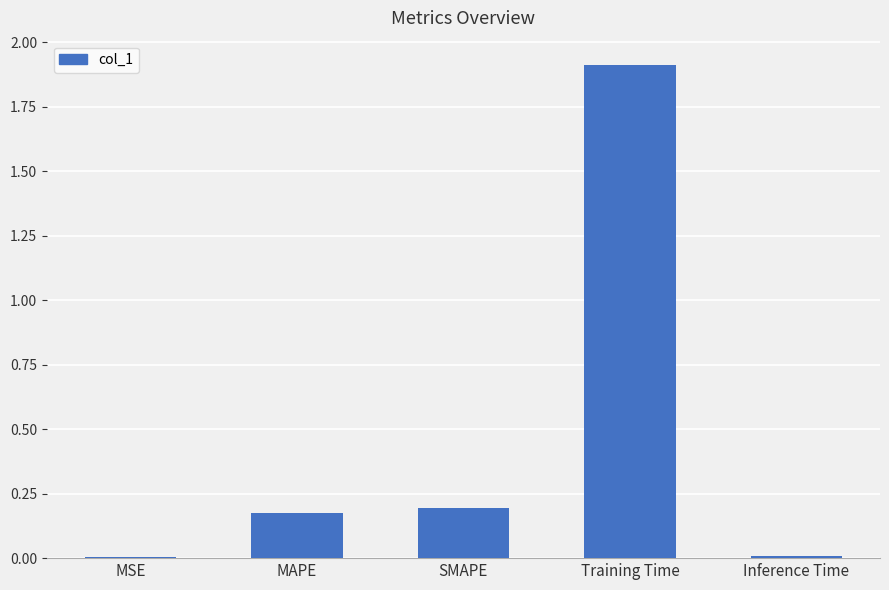

Read the value at Training Time.

1.9